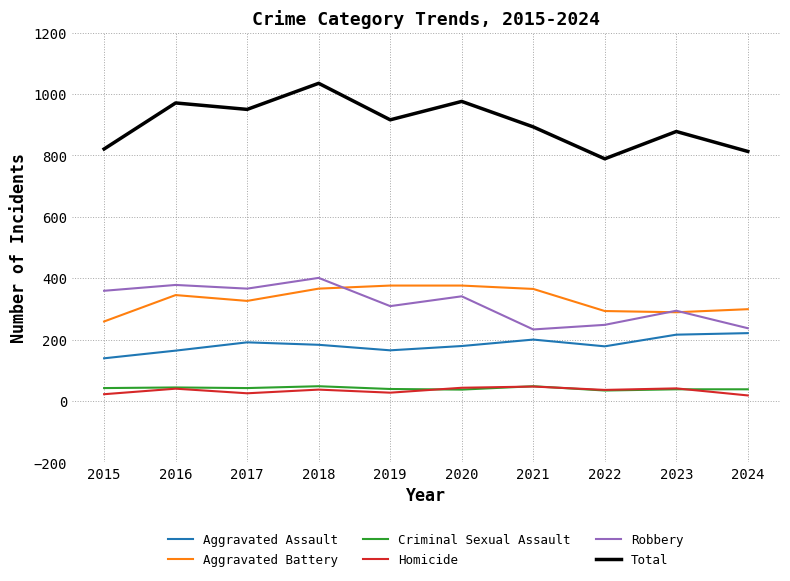

What is the difference between the second highest and second lowest values in the Aggravated Assault series?

52